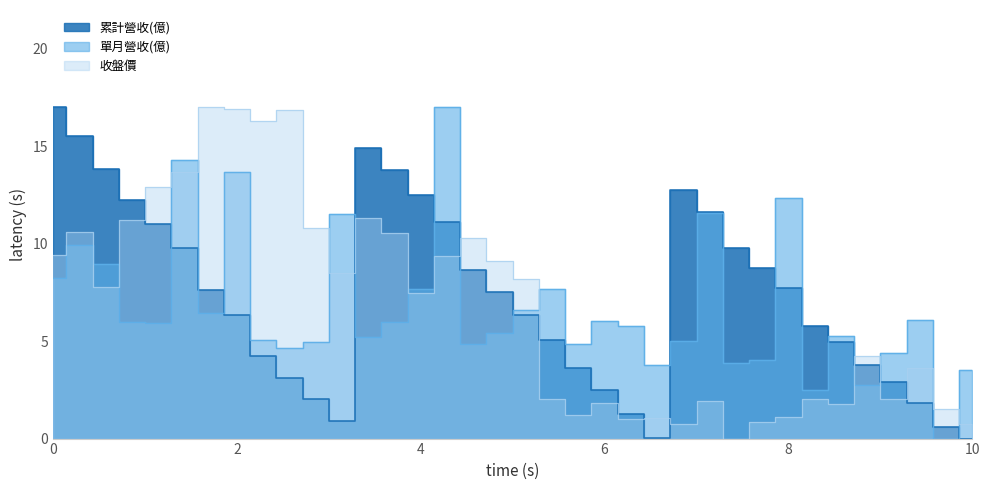

What are all the series names shown in the legend?

累計營收(億), 單月營收(億), 收盤價